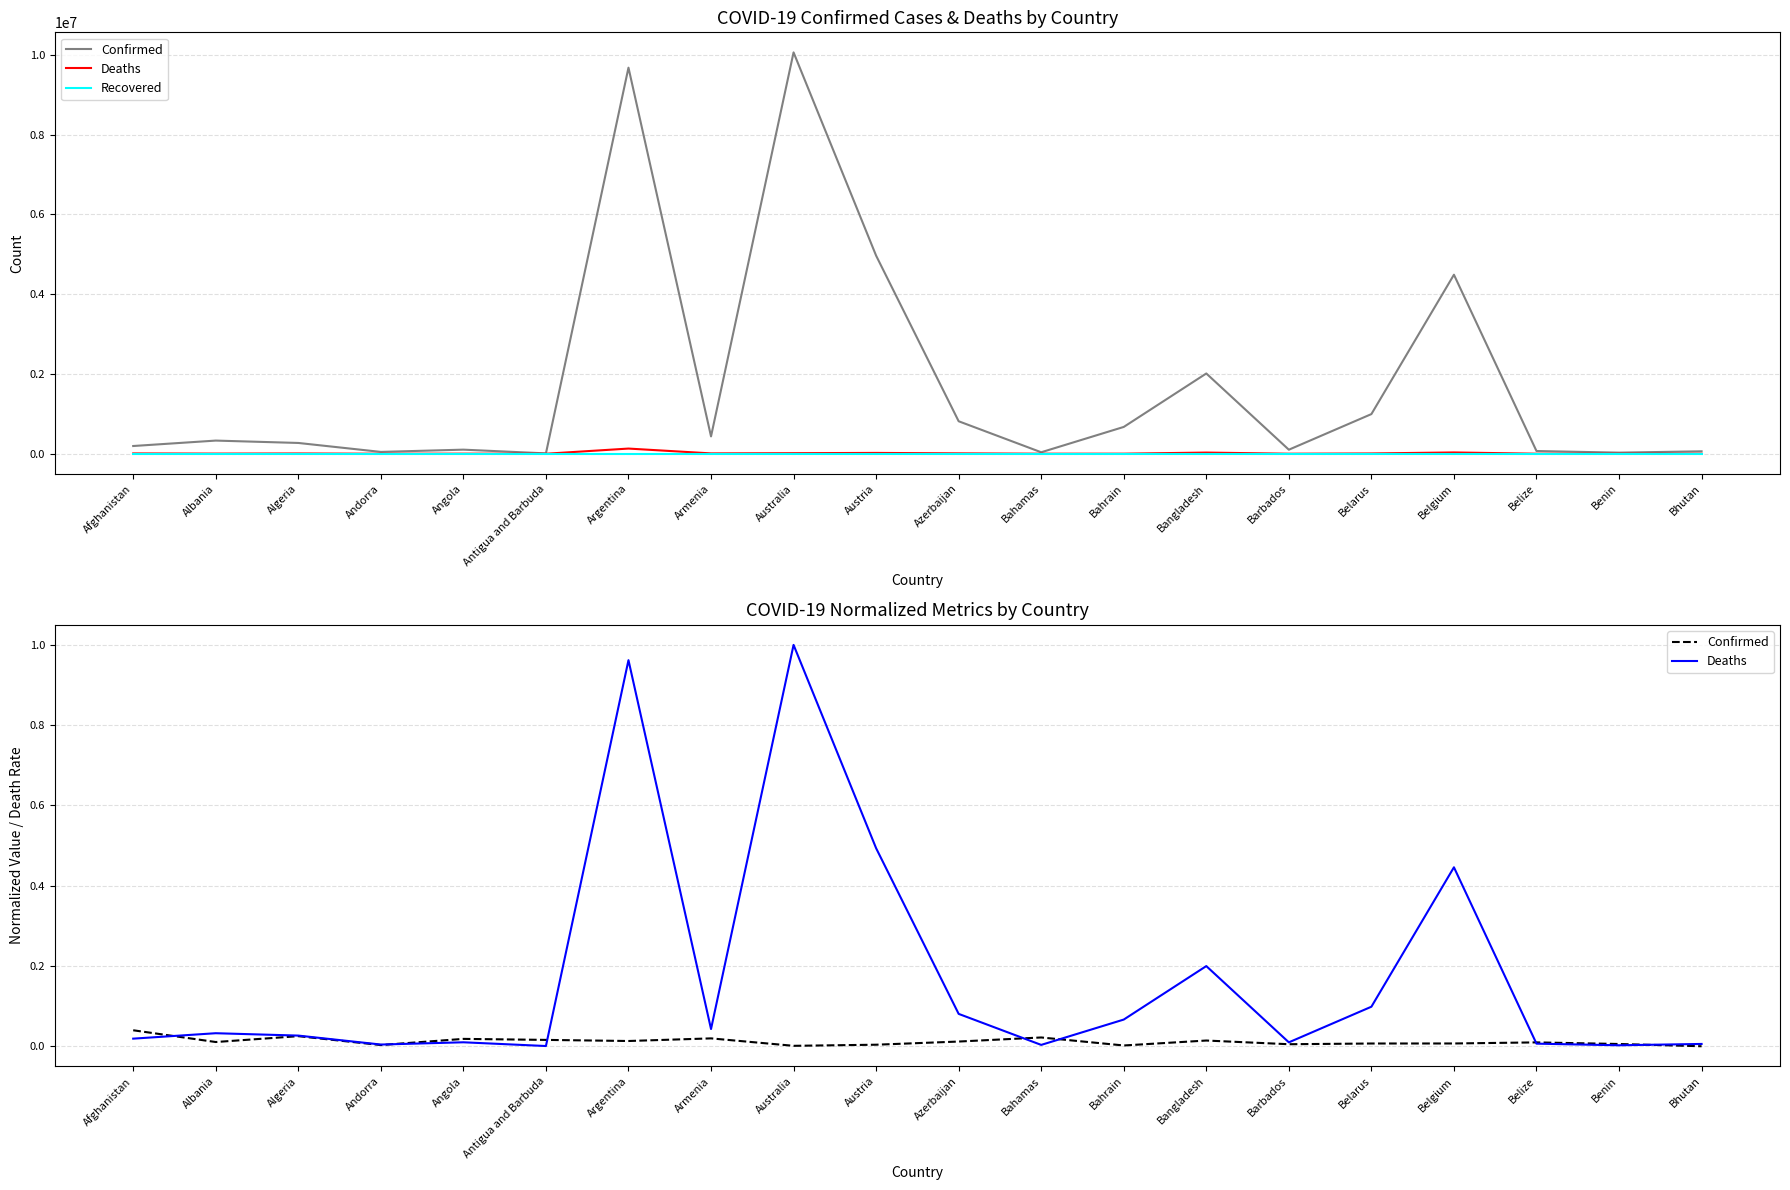

Which series has the widest spread of values?

Deaths